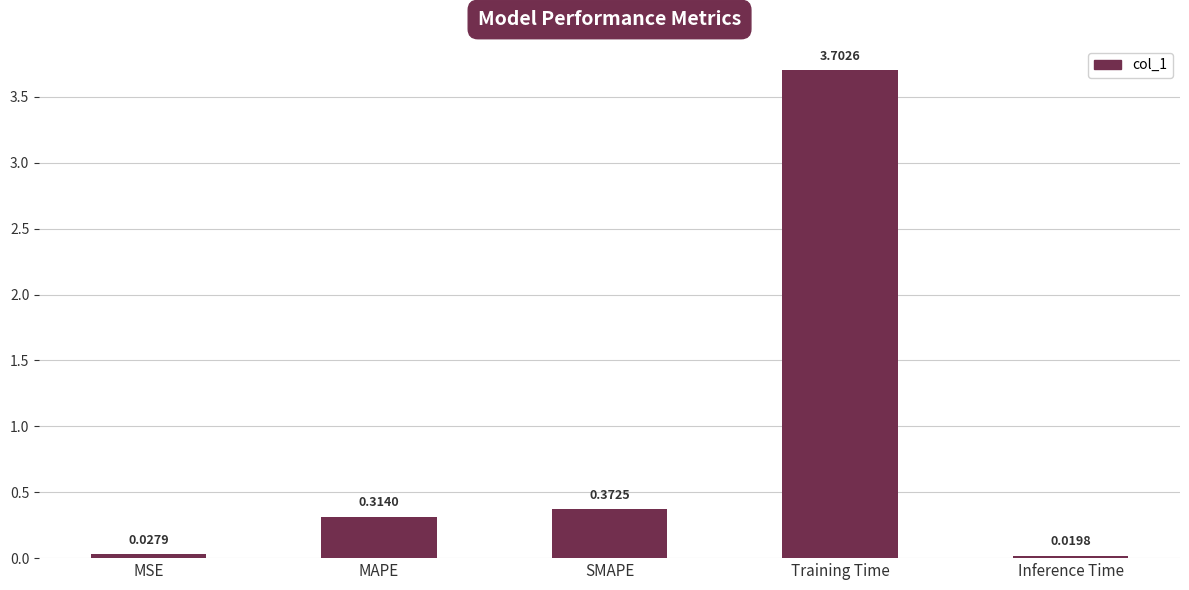

List the labels in order of value, smallest first.

Inference Time, MSE, MAPE, SMAPE, Training Time